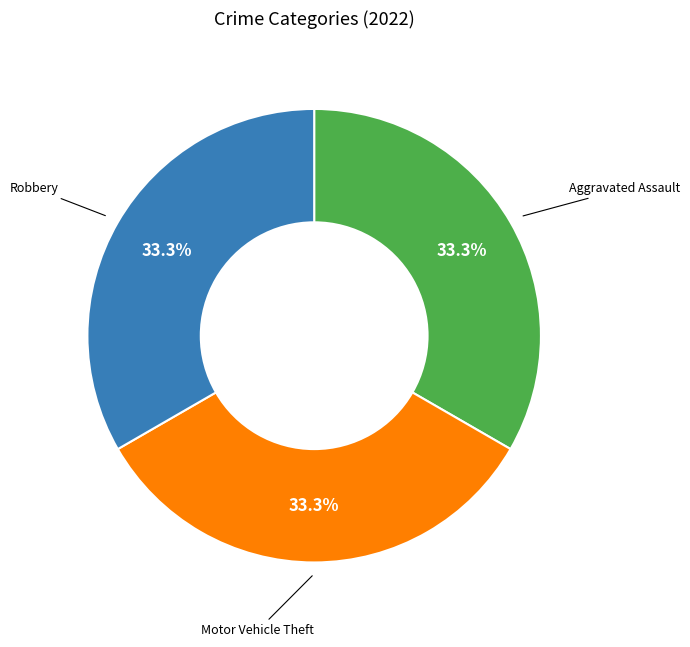

Is there any slice that represents more than half of the pie?

No